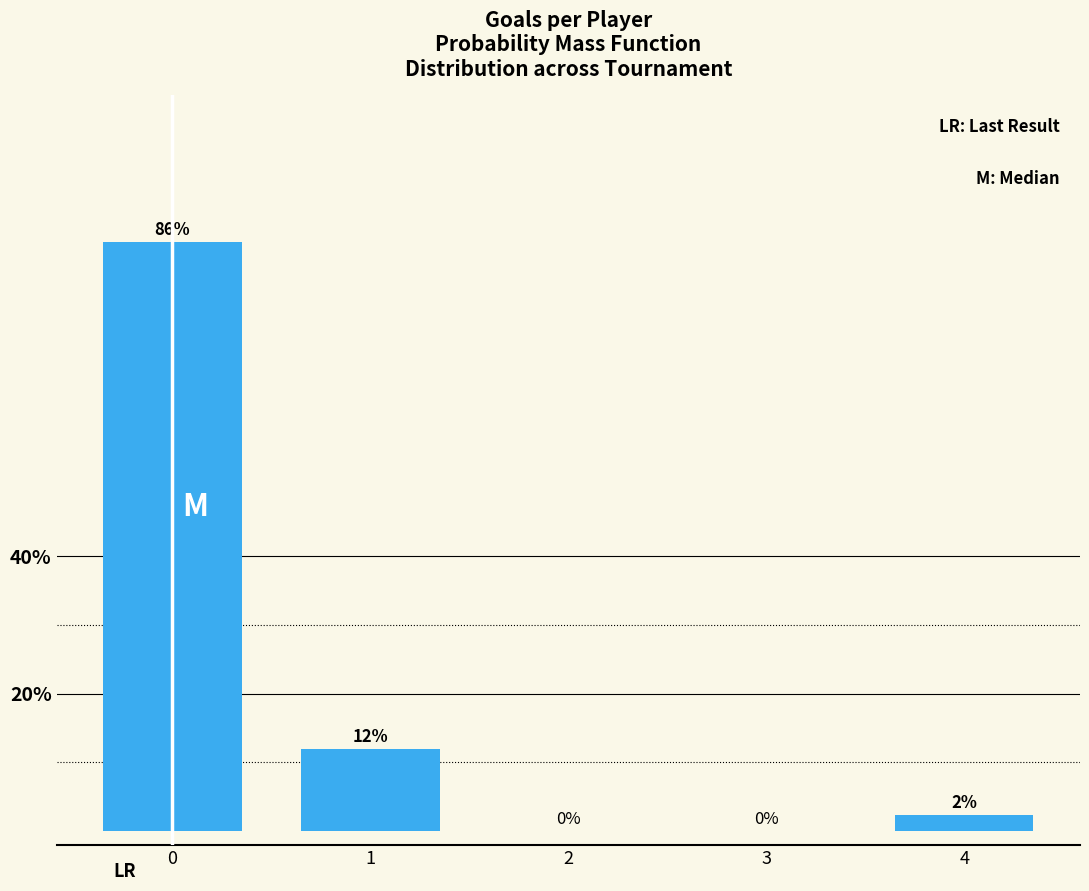

The value at 1 is 2.6. True or false?

False